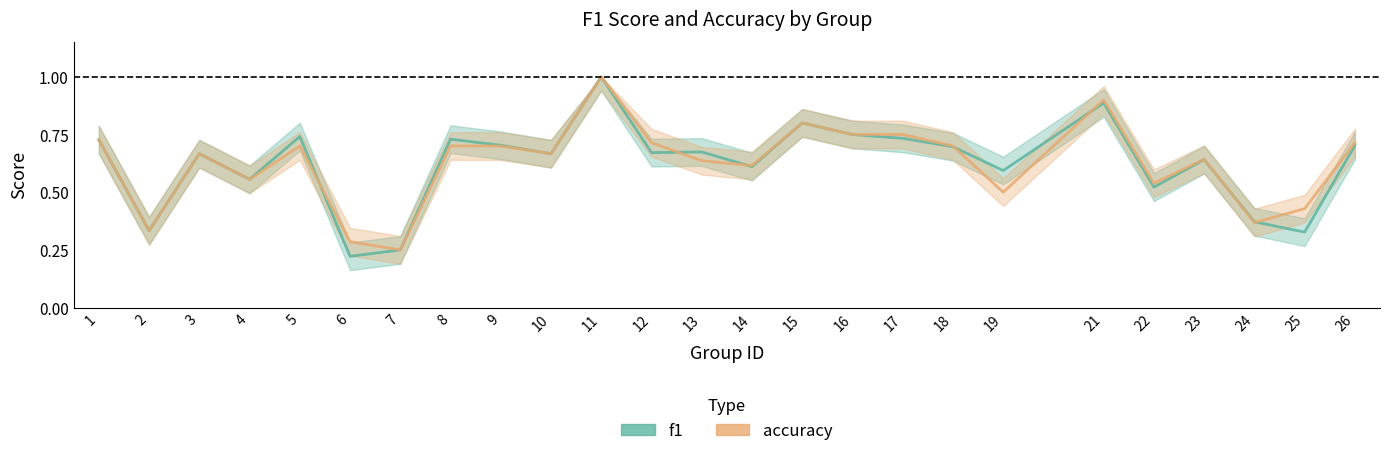

What is the average value of the accuracy series?

0.6